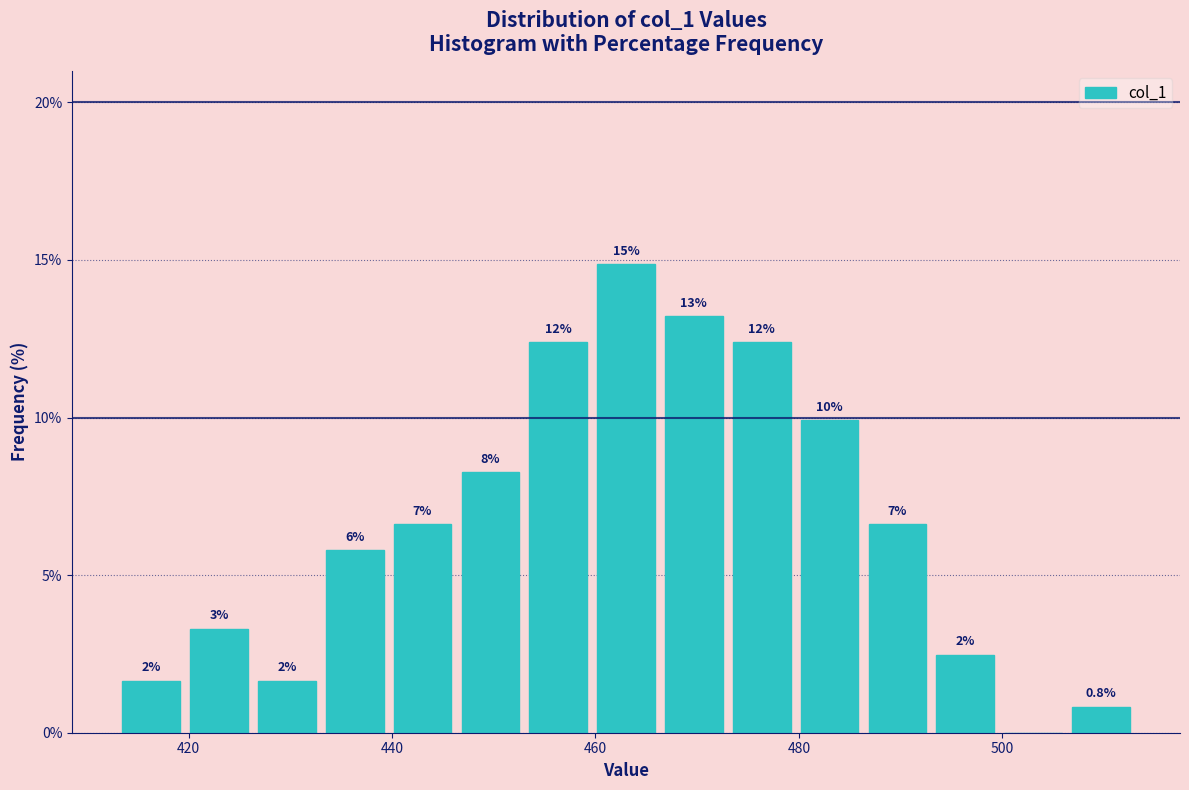

Around what value on the x-axis is the tallest bar? Give the approximate position of its centre, as read against the axis.

464